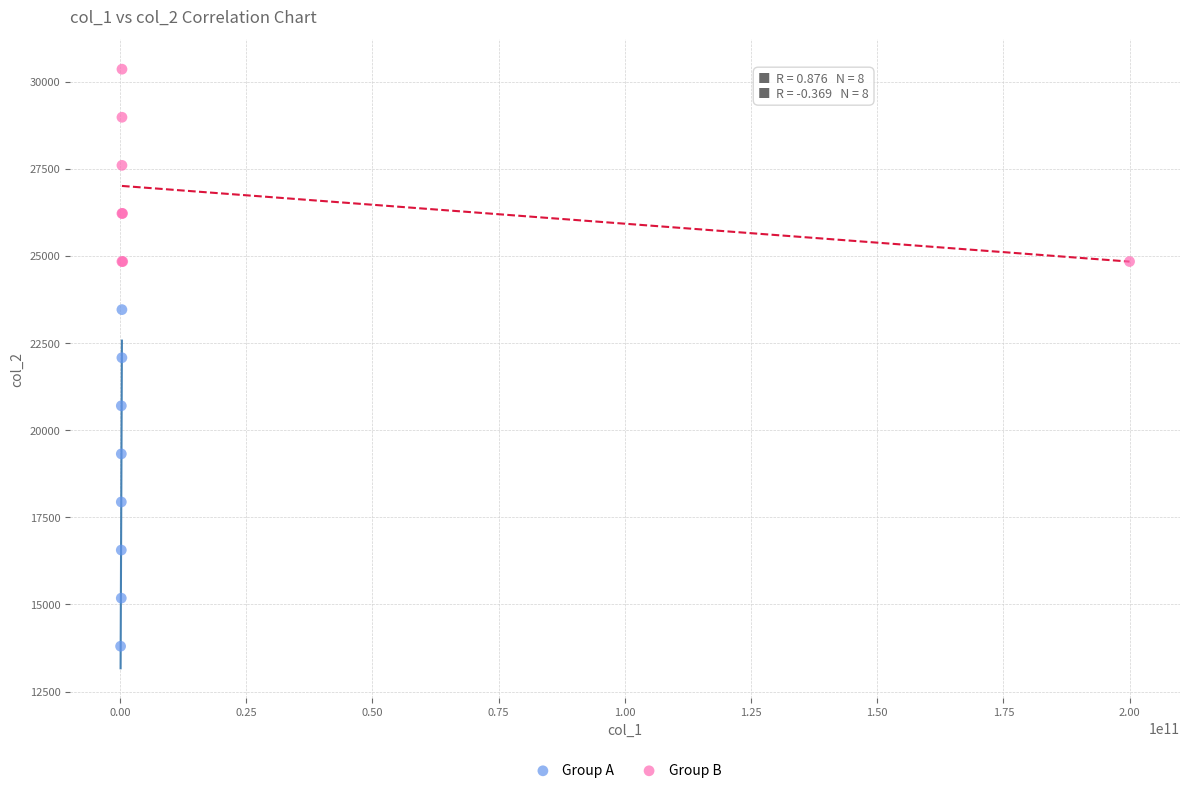

Which series has the widest spread of Y values?

Group A